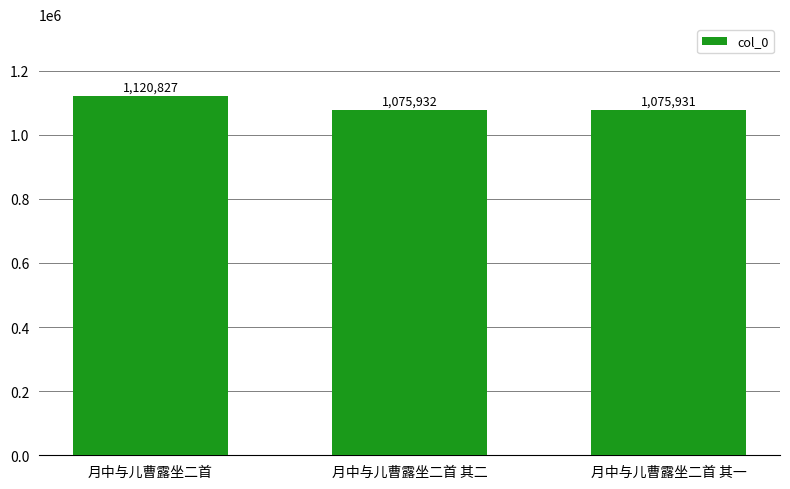

At which label is the value closest to 1098379?

月中与儿曹露坐二首 其二